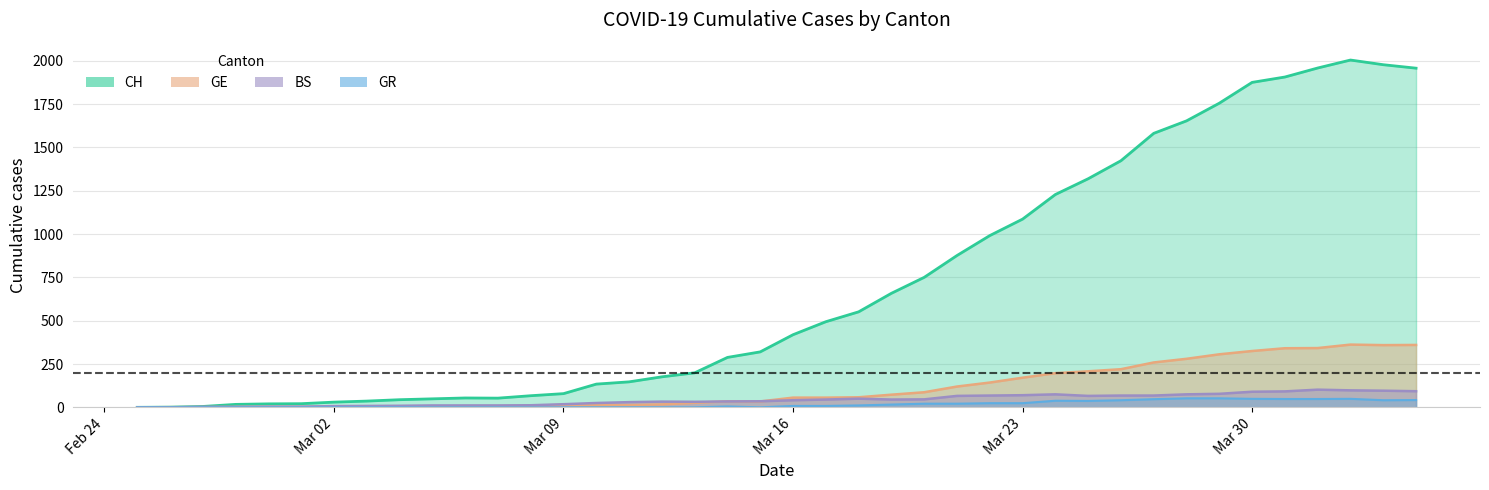

What is the value of the CH point at the 32nd from the left?

1581